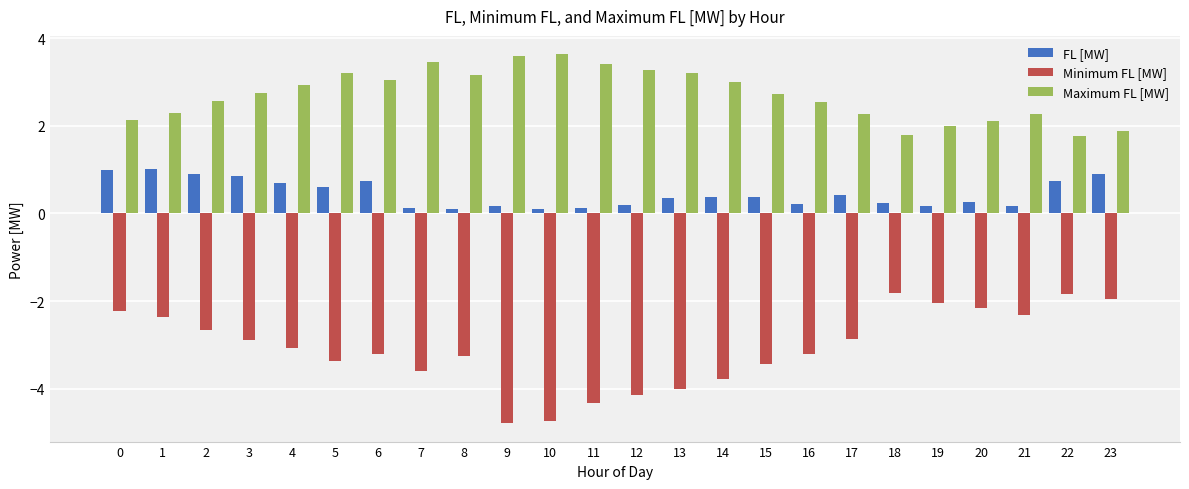

True or false: Maximum FL [MW] has a value of 2.0 at 11.

False